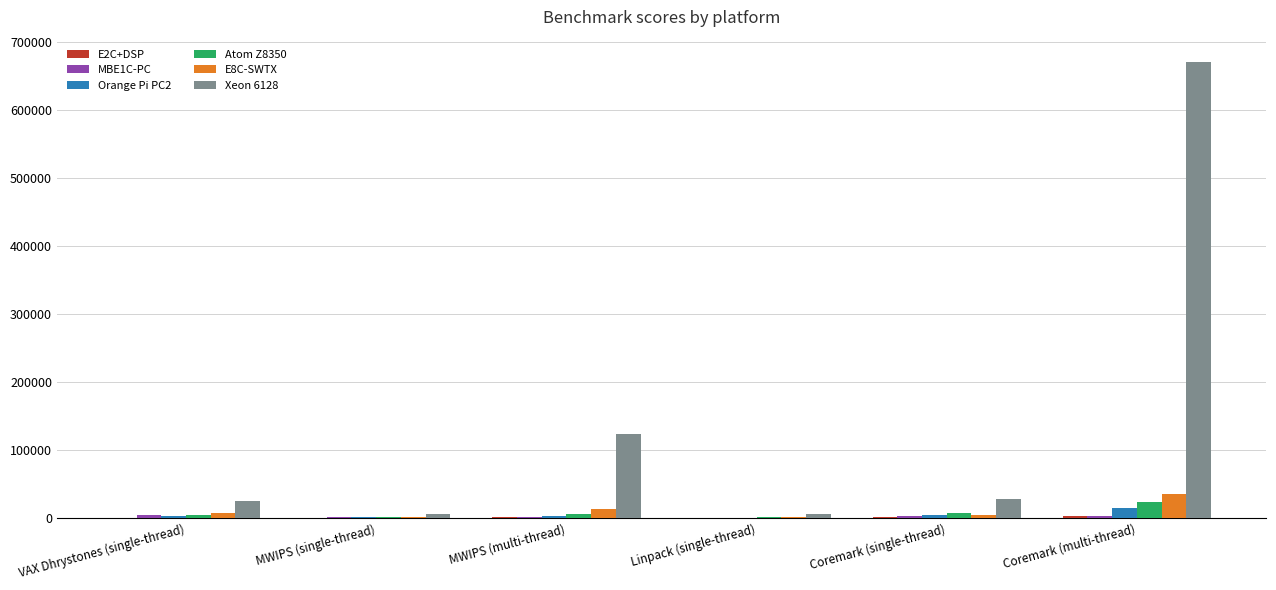

Which series has the largest total across all categories?

Xeon 6128